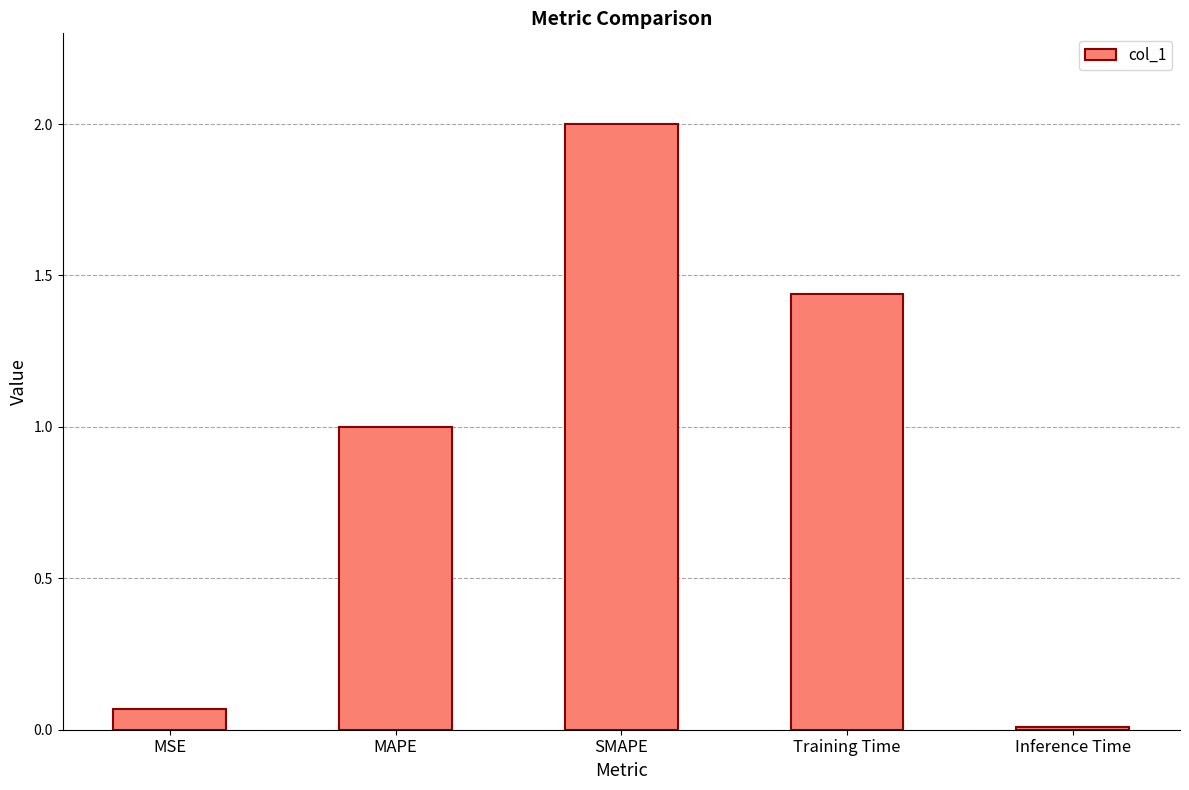

True or false: the data shows 0.8 at Training Time.

False